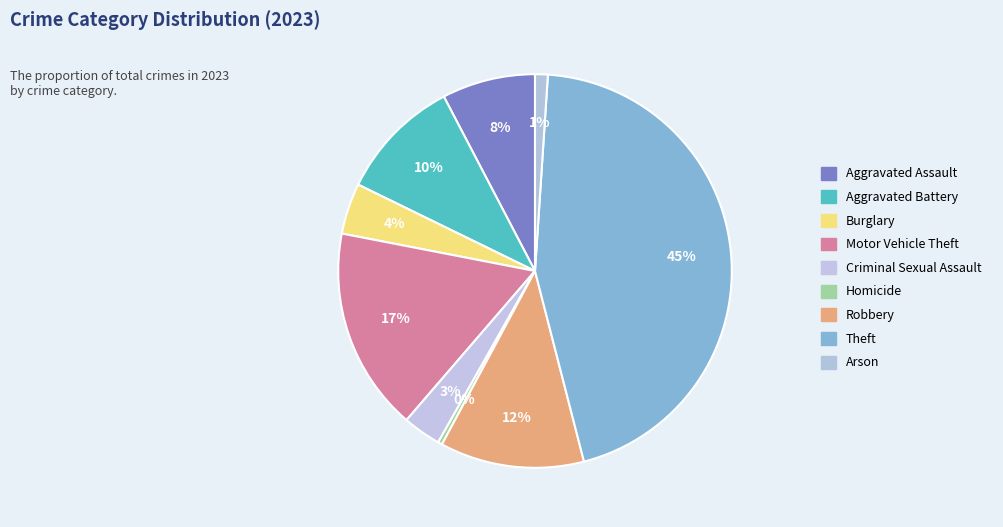

Is there a majority slice in this chart?

No